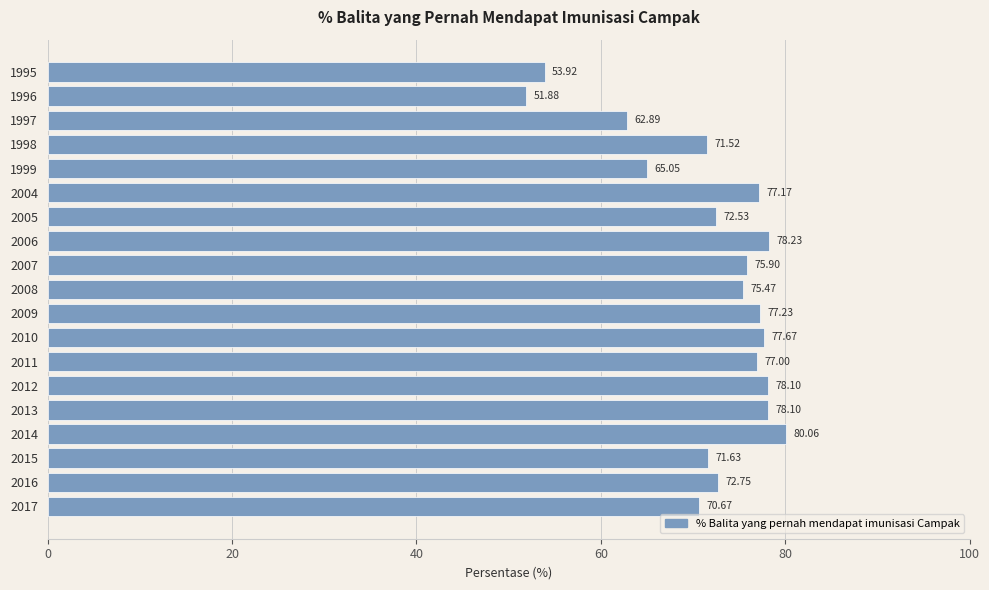

Which has a higher value, 2014 or 2005?

2014